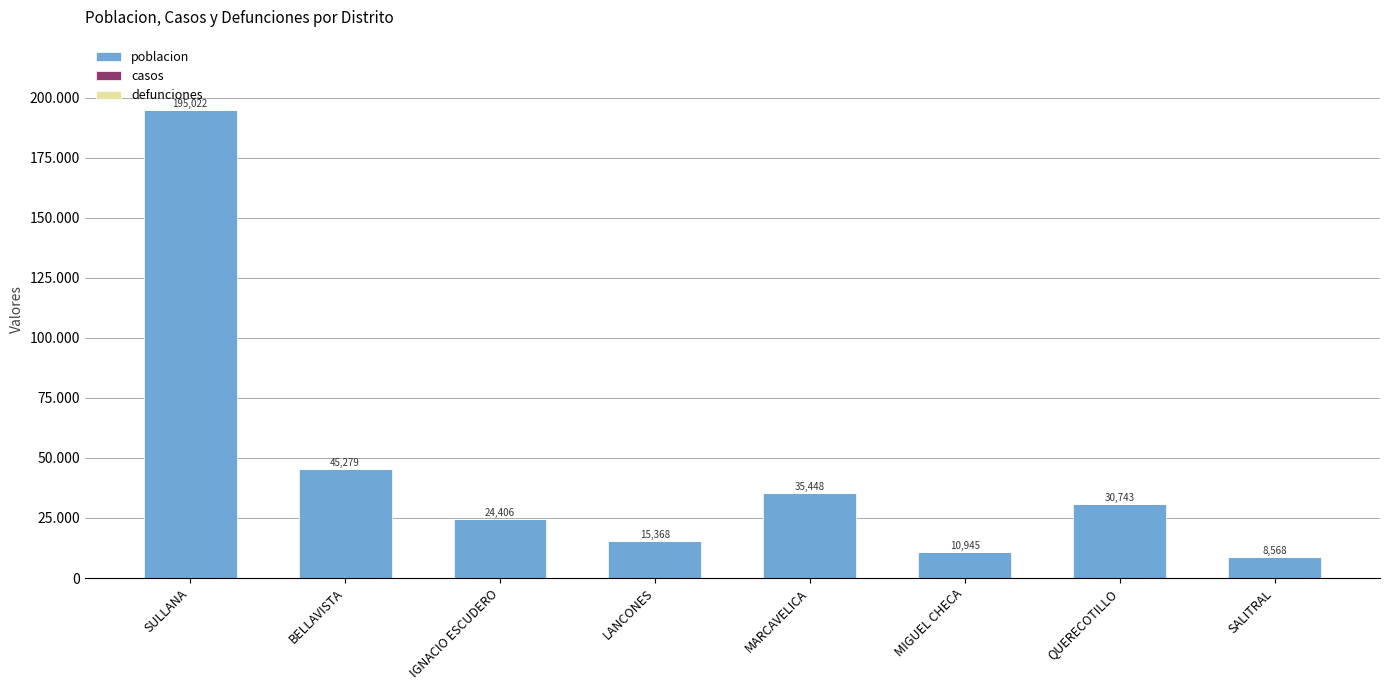

Does the chart contain any negative values?

No